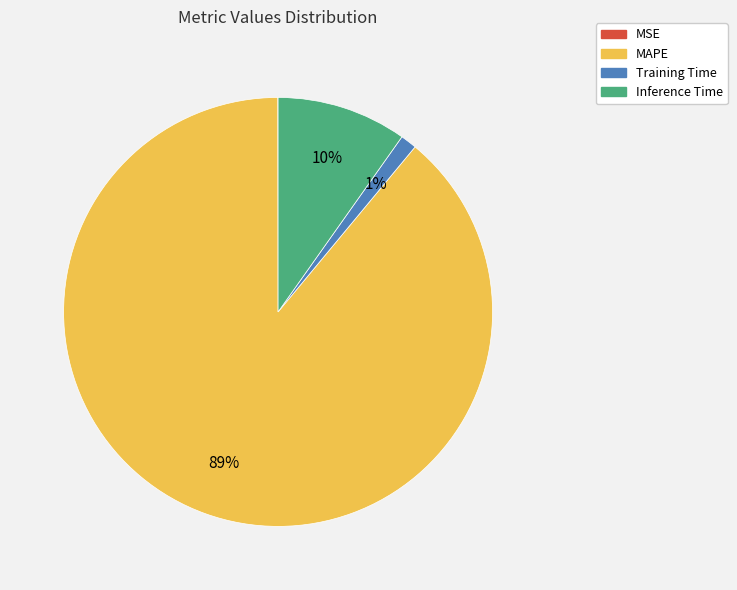

Do Inference Time and Training Time together represent more than half of the pie?

No